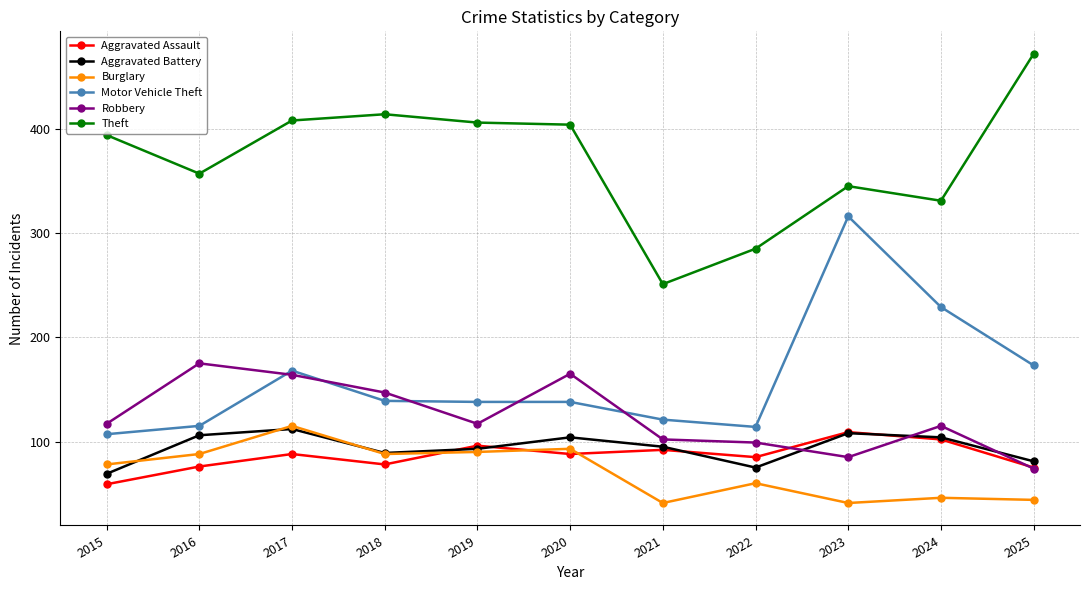

How many series are shown in this chart?

6